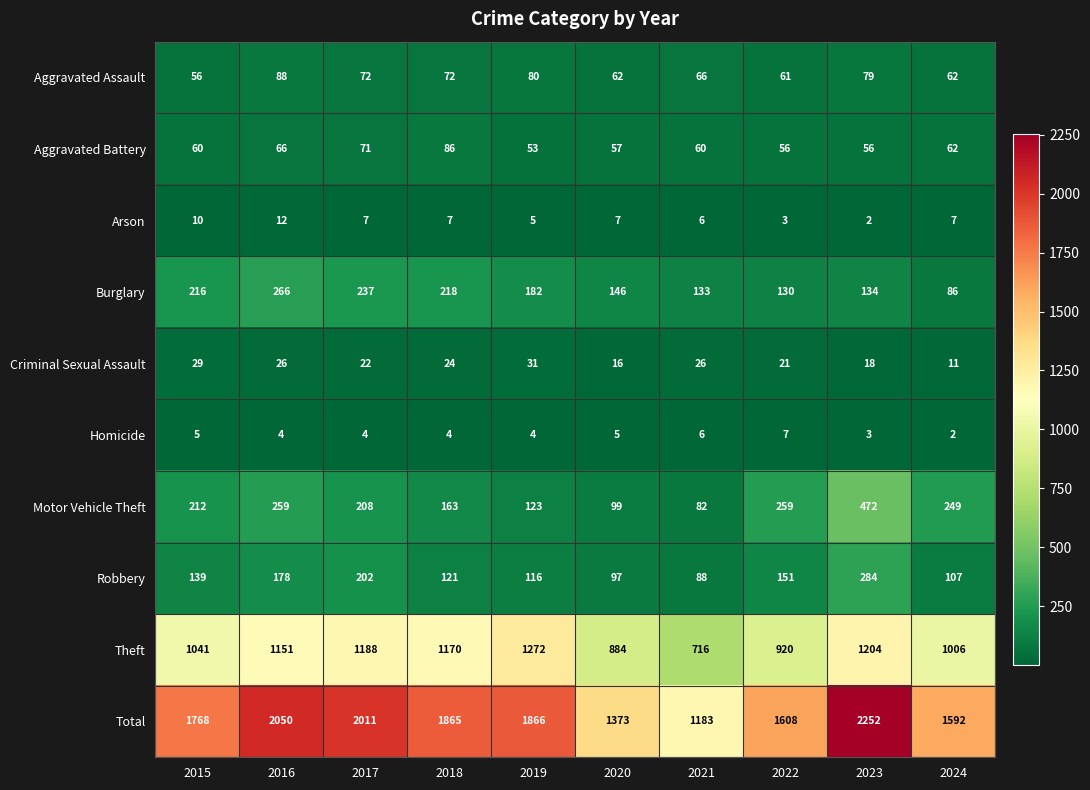

List the series in order of their peak value, lowest first.

Homicide, Arson, Criminal Sexual Assault, Aggravated Battery, Aggravated Assault, Burglary, Robbery, Motor Vehicle Theft, Theft, Total